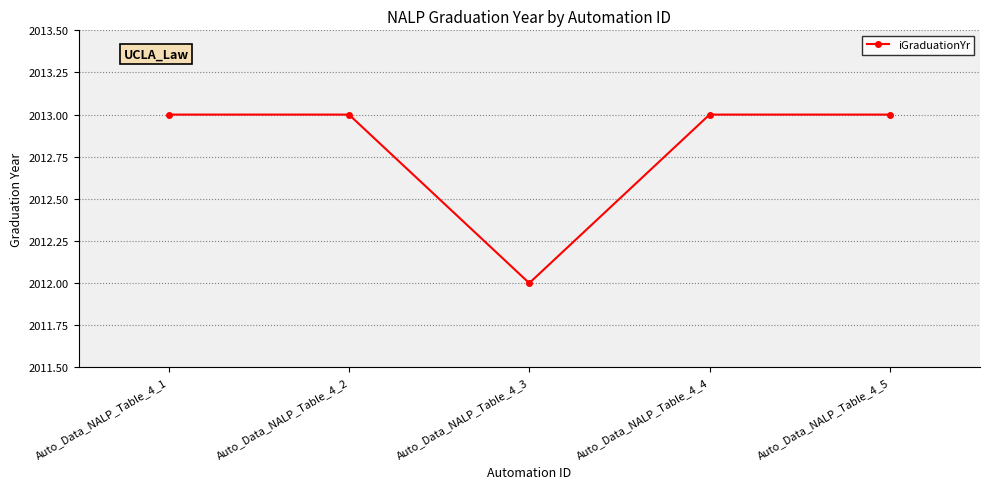

Where is the first local minimum?

Auto_Data_NALP_Table_4_3